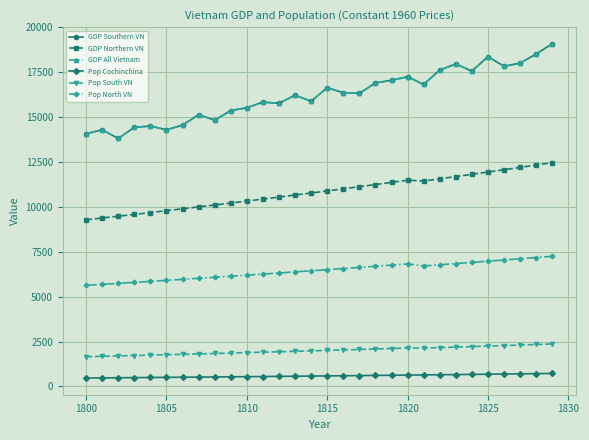

Does the chart have visible grid lines?

Yes